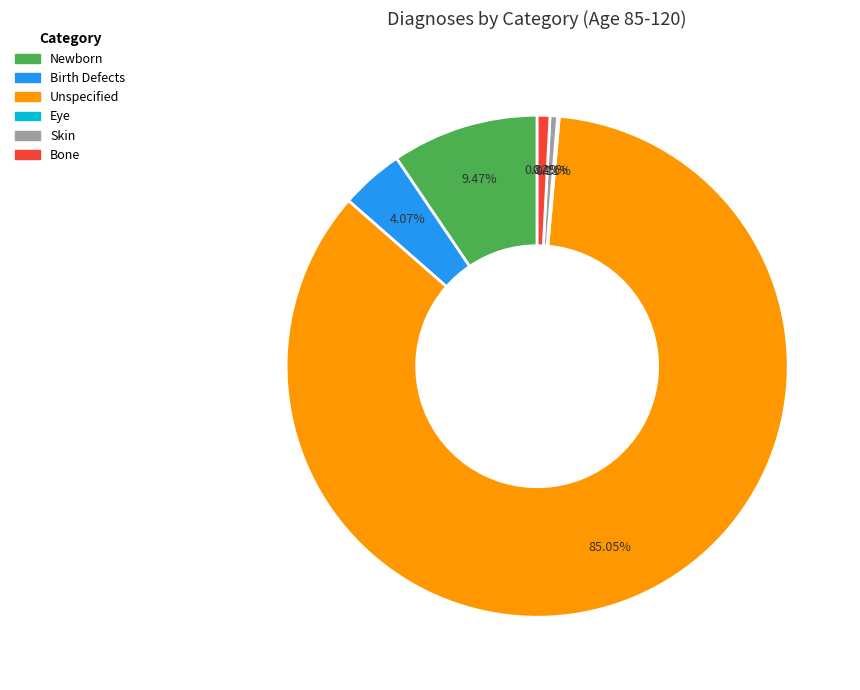

What is the largest slice in the pie chart?

Unspecified